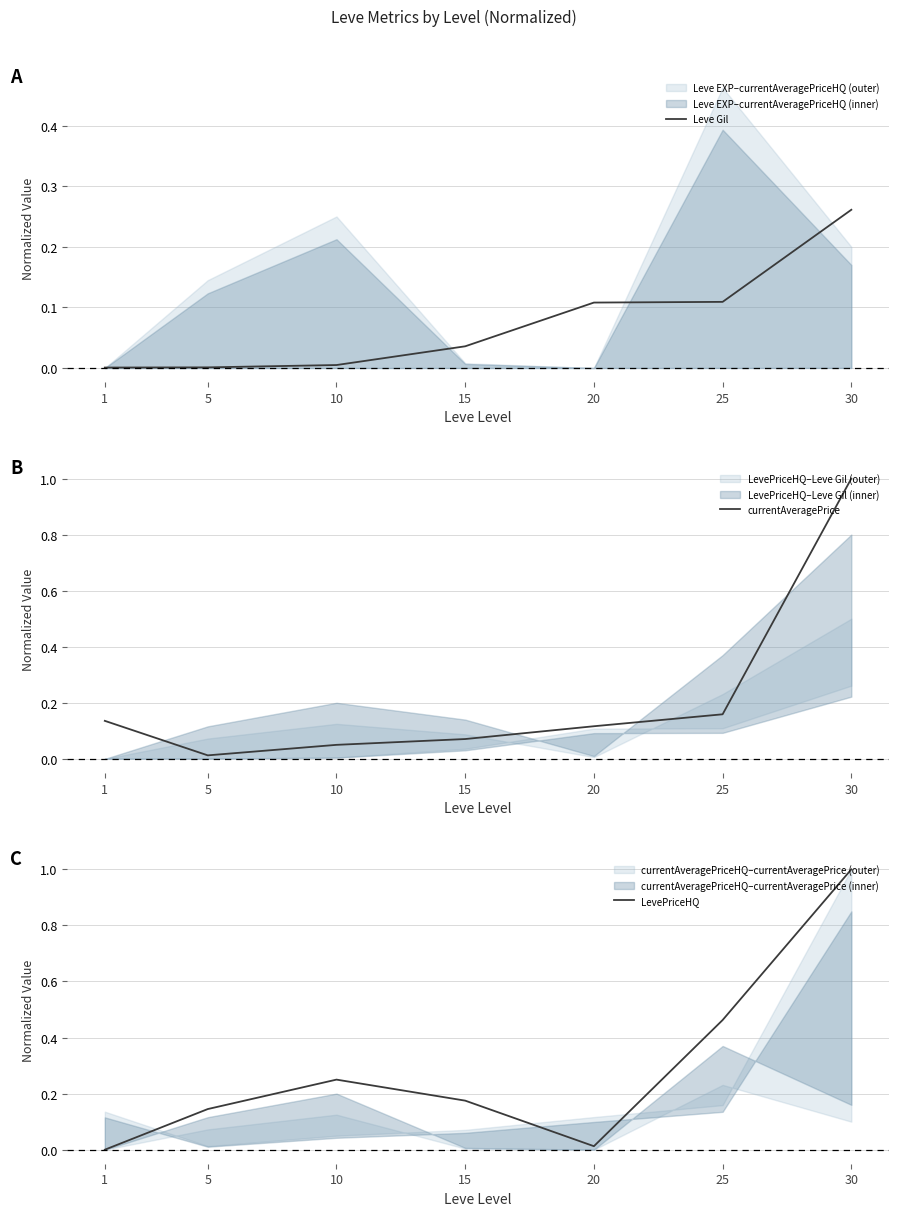

What is the difference between the maximum and minimum values in the LevePriceHQ series?

1.0